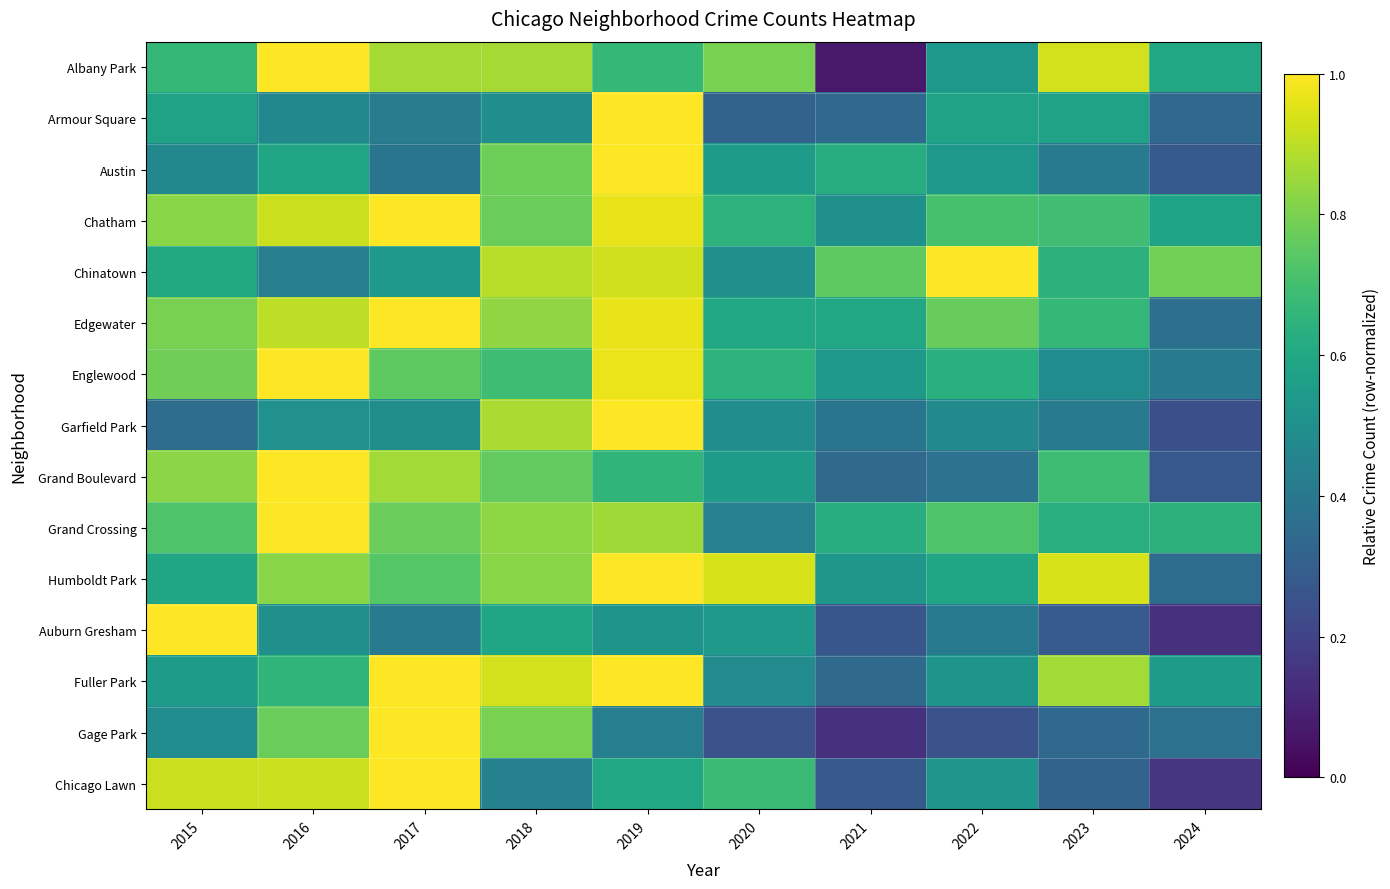

List the series in order of their peak value, lowest first.

Albany Park, Armour Square, Austin, Chatham, Chinatown, Edgewater, Englewood, Garfield Park, Grand Boulevard, Grand Crossing, Humboldt Park, Auburn Gresham, Fuller Park, Gage Park, Chicago Lawn